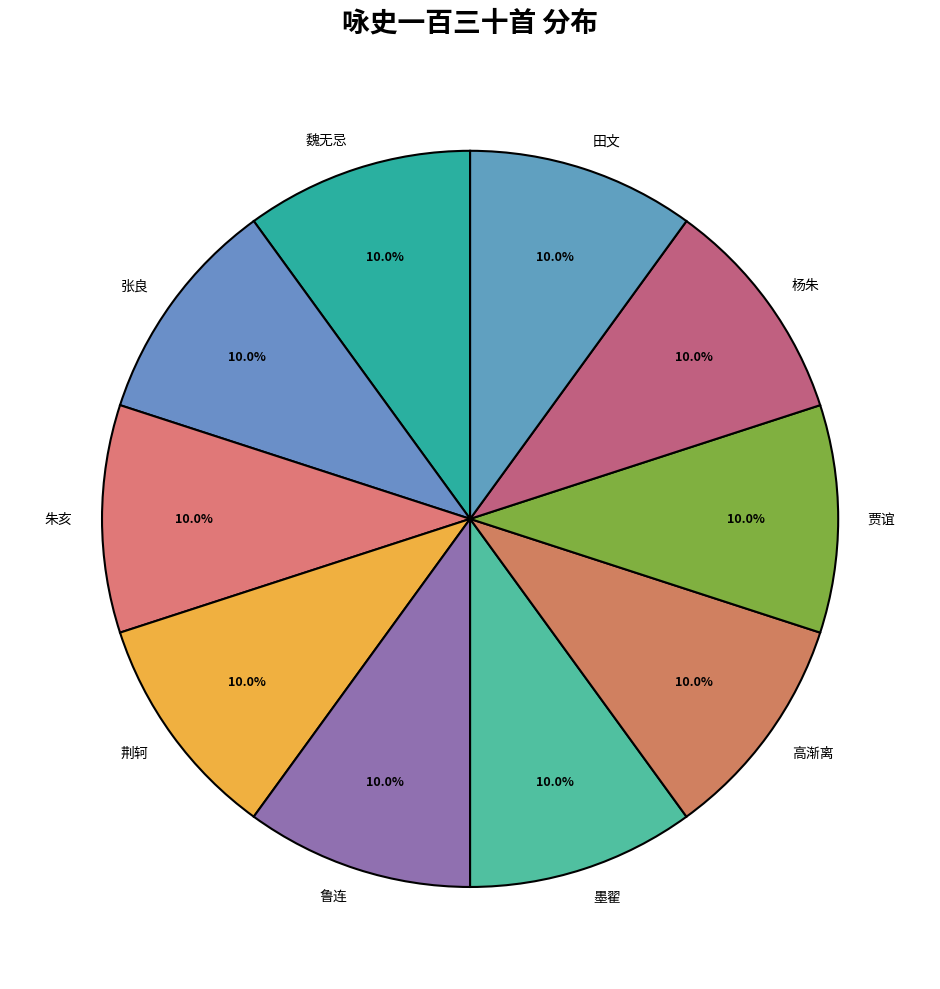

What is the ratio of the value at 贾谊 to the value at 朱亥?

1.0